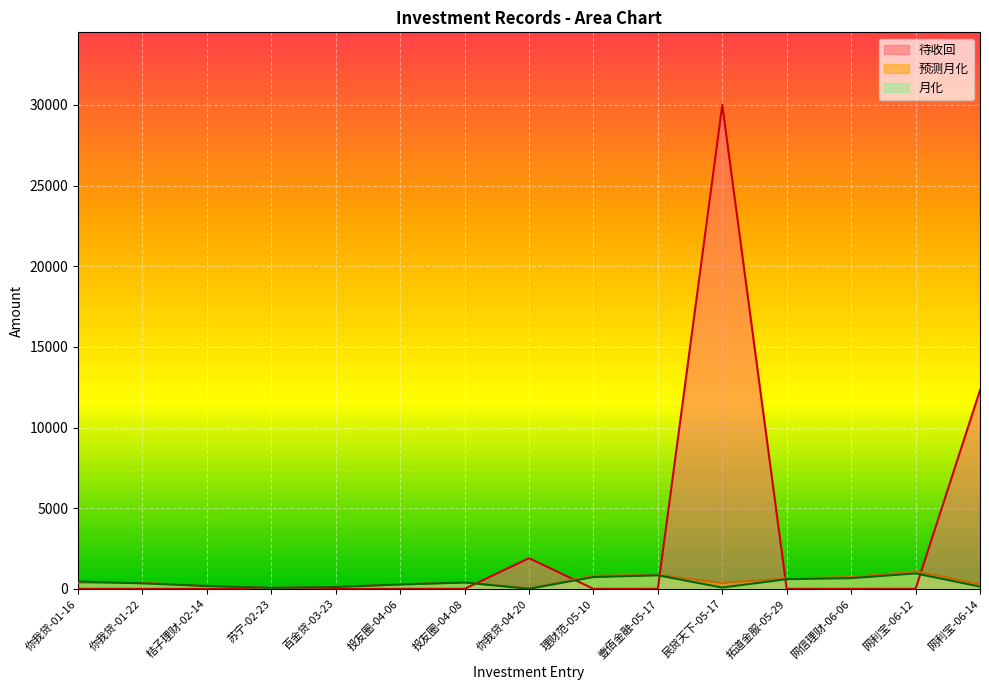

Between 投友圈-04-06 and 网利宝-06-12, which series saw the biggest shift?

预测月化